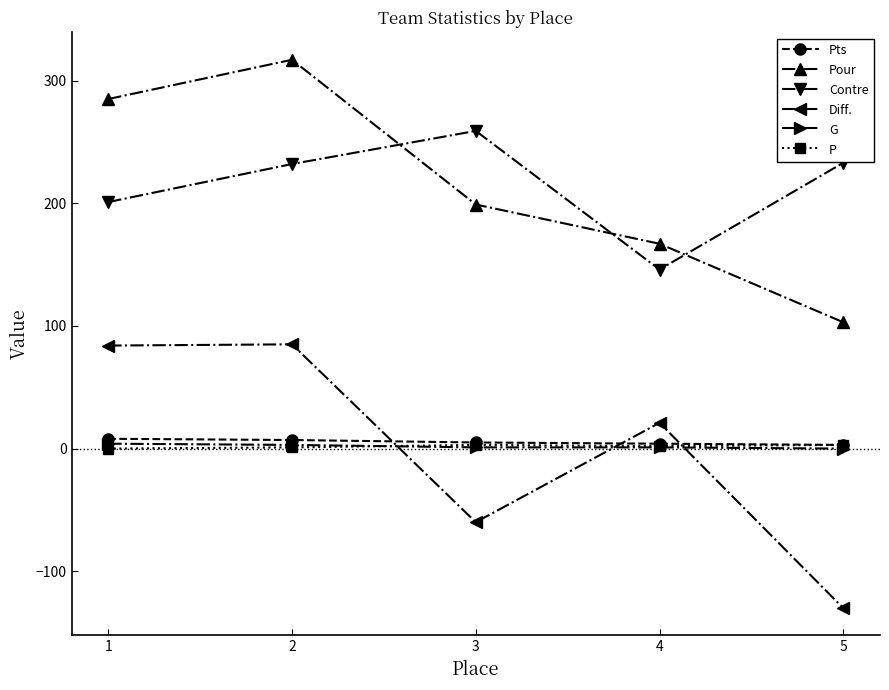

Is it true that Diff. equals 21 at 4?

True